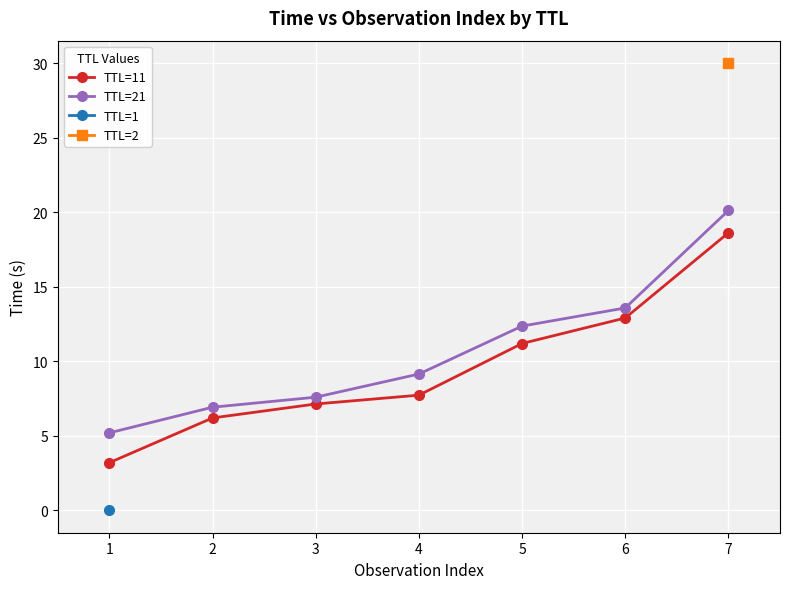

True or false: TTL=21 and TTL=11 intersect in this chart.

False